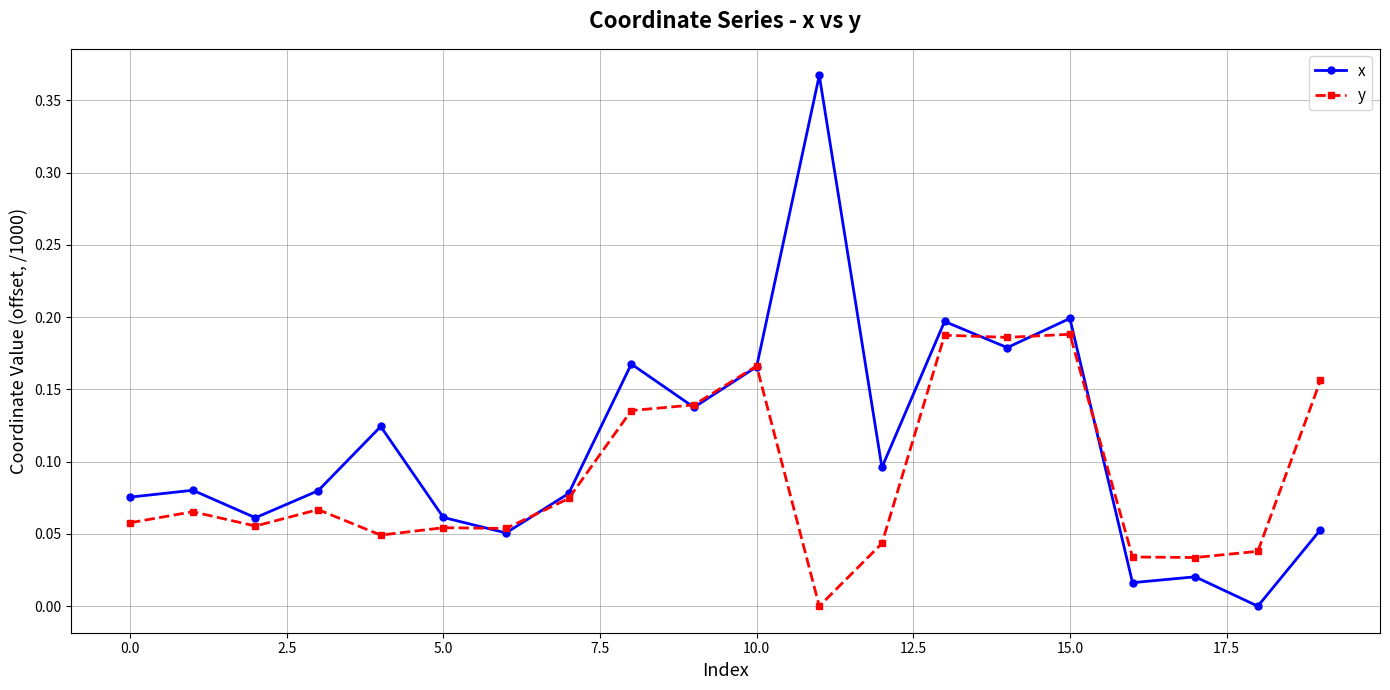

Does the chart have visible grid lines?

Yes